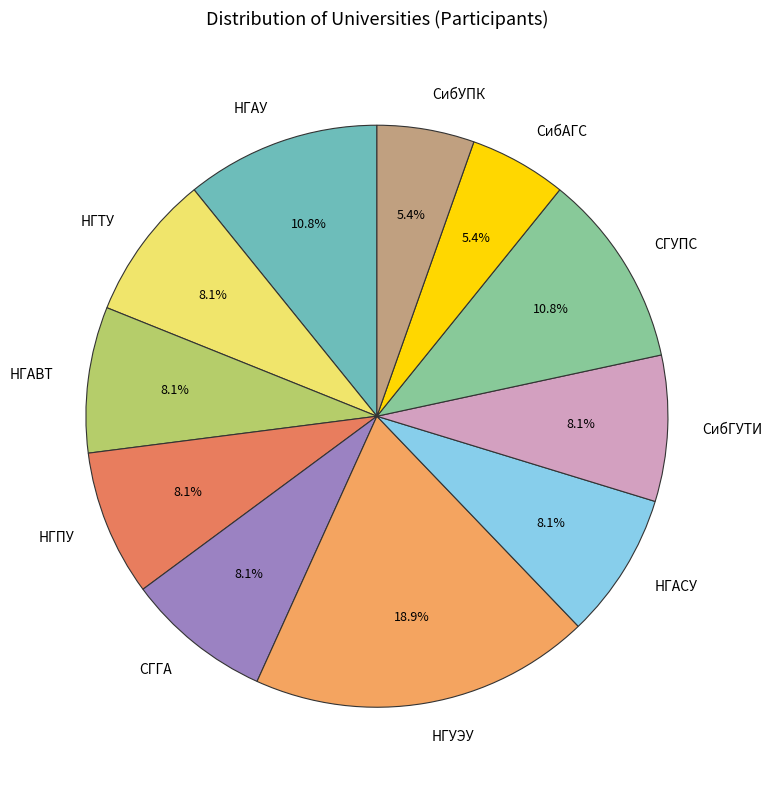

Which slice is the largest?

НГУЭУ